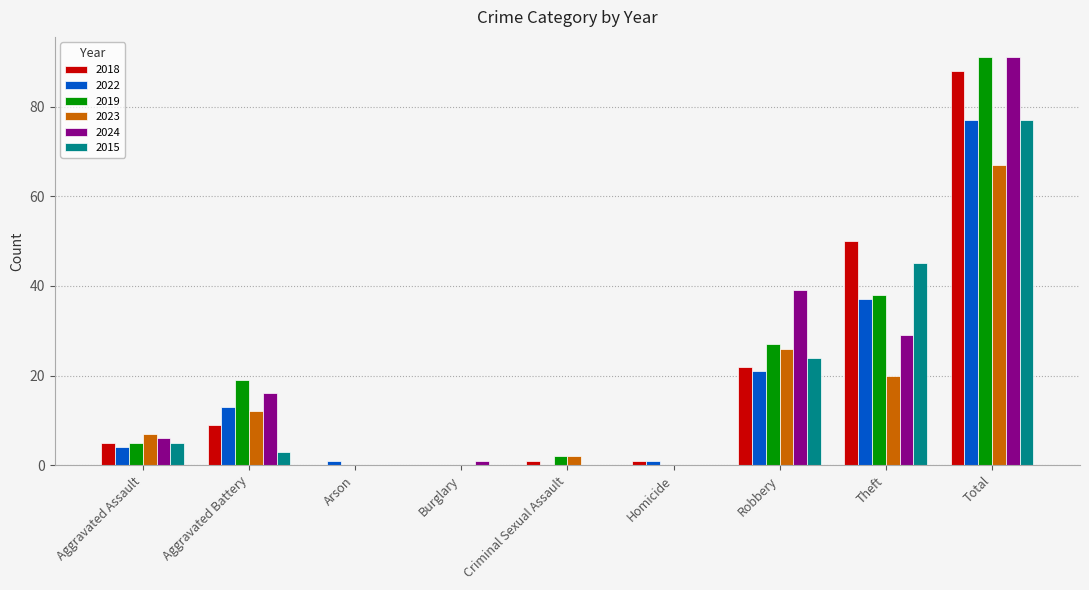

What is the total value across all series at Total?

491